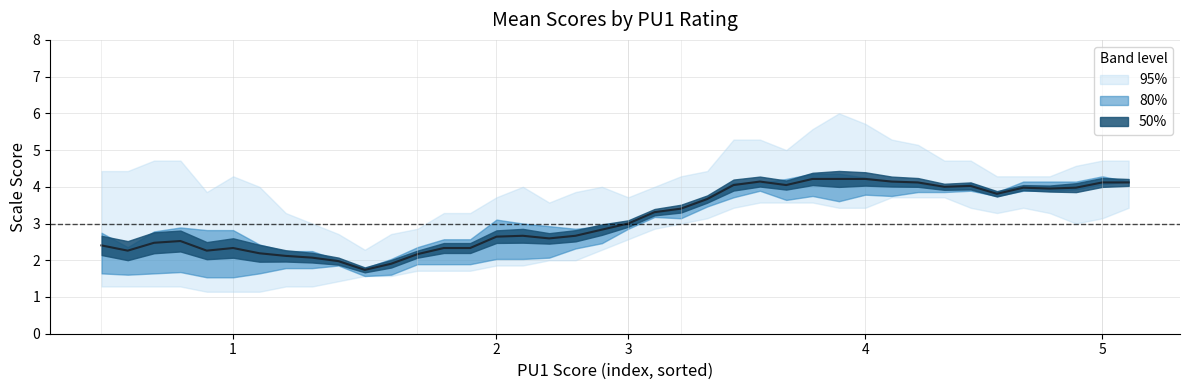

The value of PU4 at 24 is 4. True or false?

False